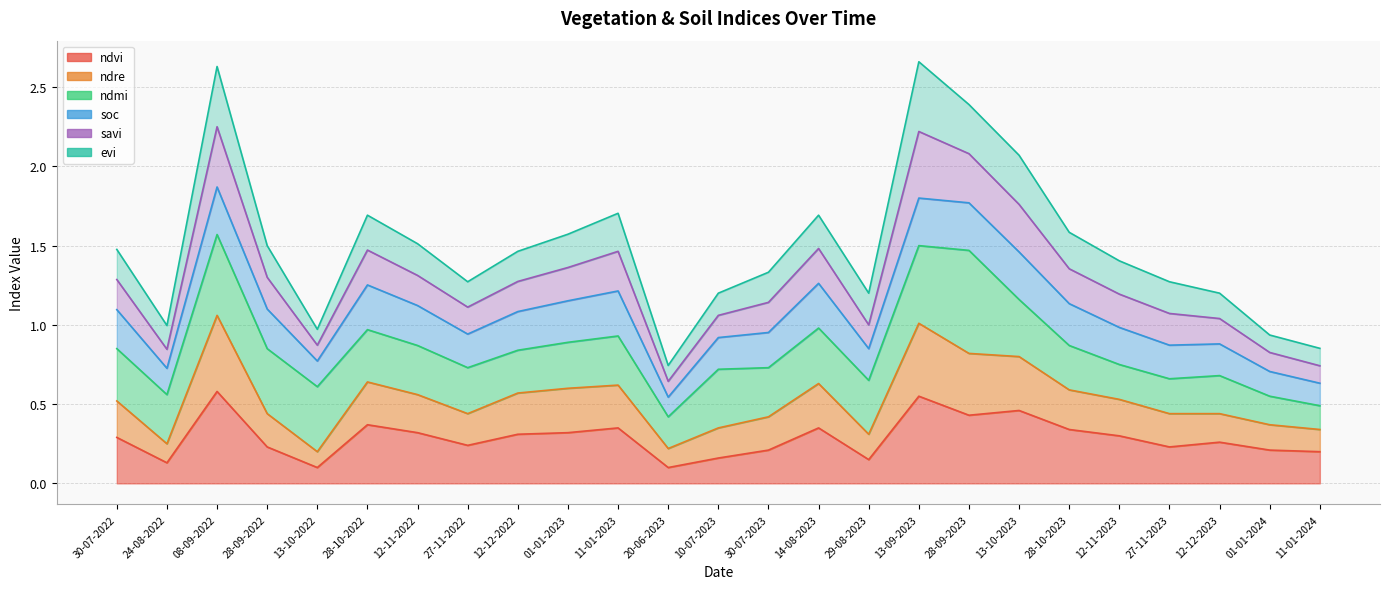

The value of ndre at 01-01-2023 is 1.0. True or false?

False